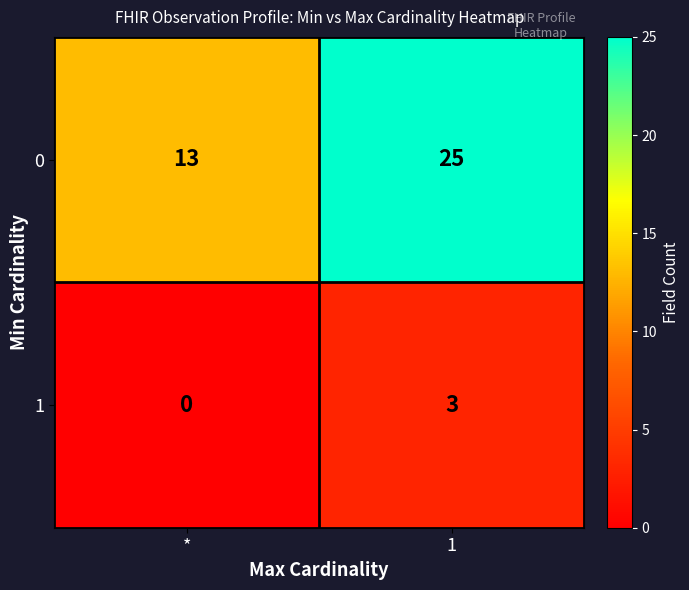

Where is 1 nearest to the value 1?

*